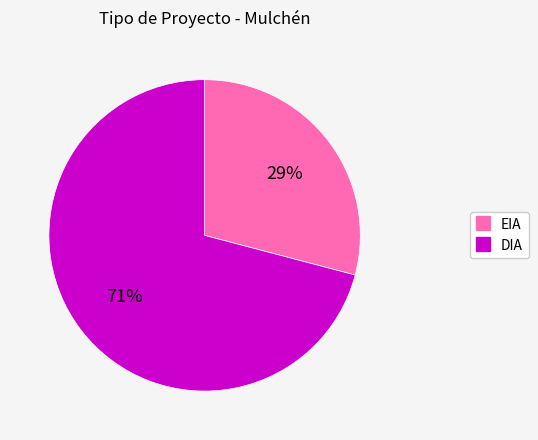

Do EIA and DIA together represent more than half of the pie?

Yes